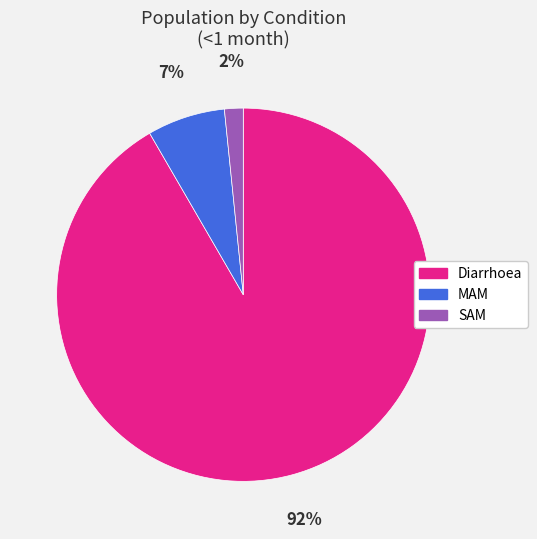

True or false: Diarrhoea accounts for 92% of the total.

True